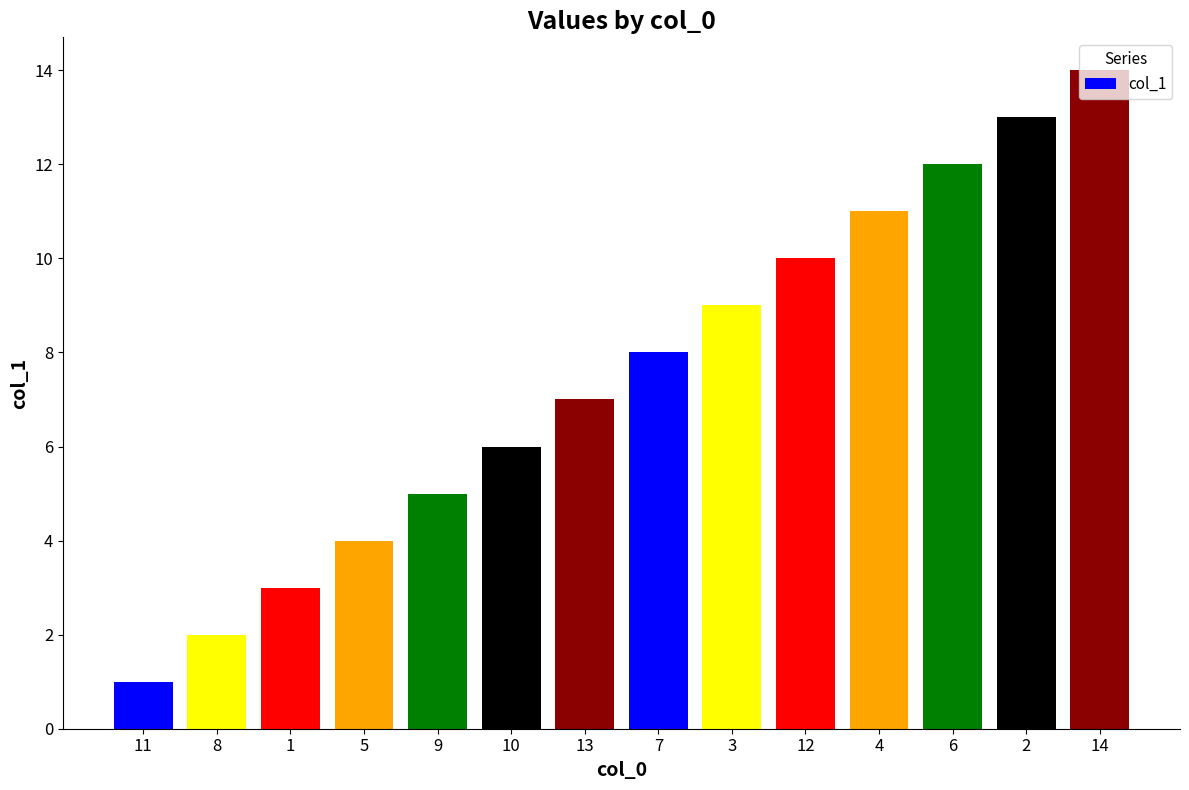

Rank the categories by value from lowest to highest.

11, 8, 1, 5, 9, 10, 13, 7, 3, 12, 4, 6, 2, 14